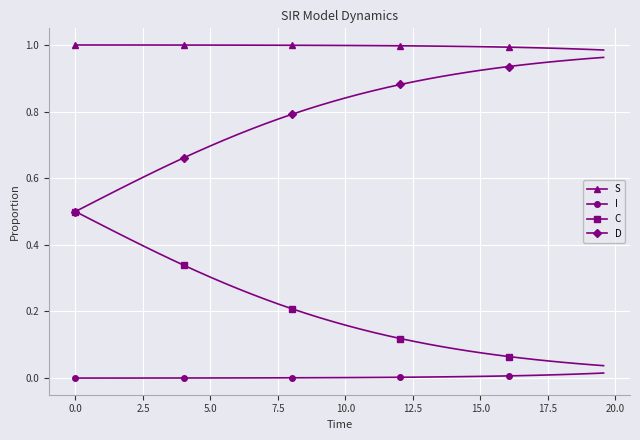

Which series has the largest total across all categories?

S